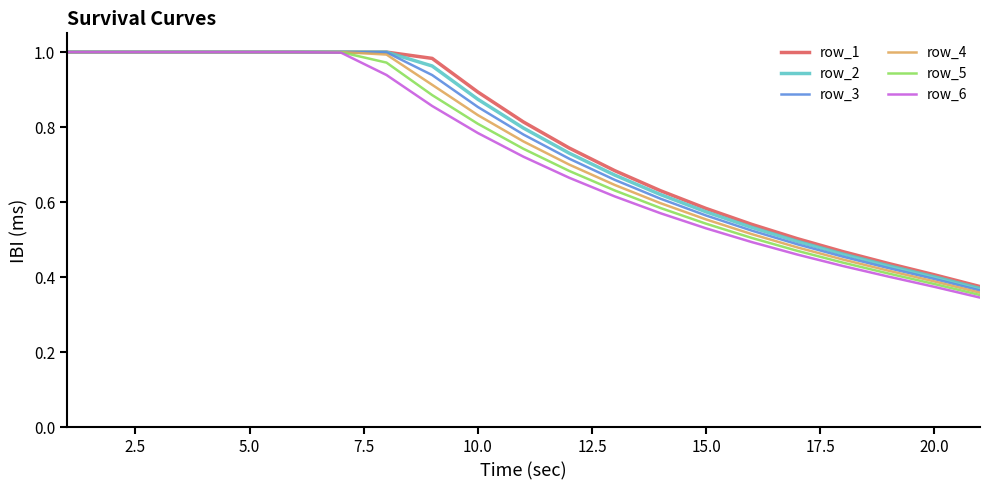

How many lines are shown in the chart?

6